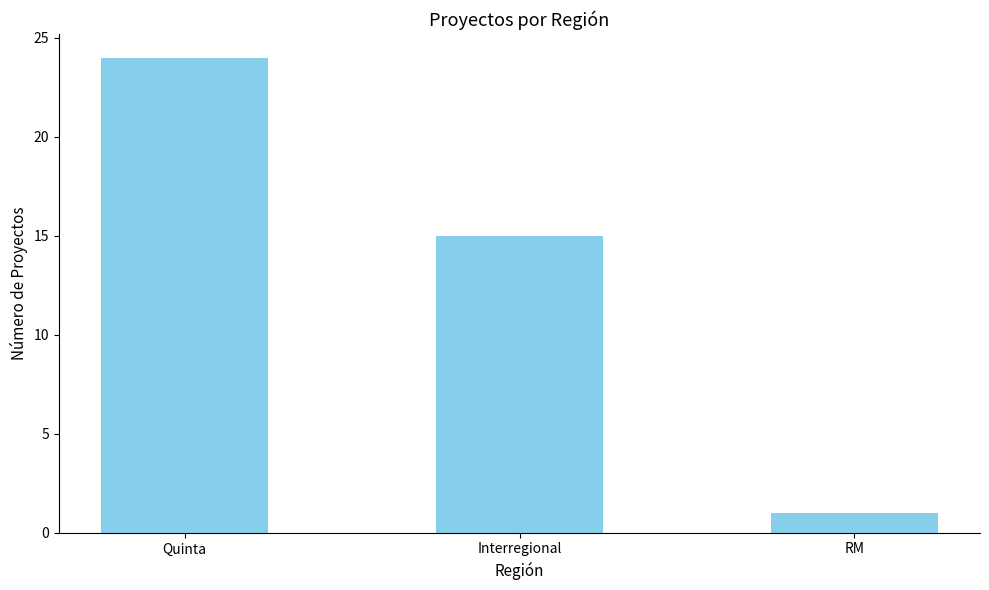

At which label is the value closest to 12?

Interregional